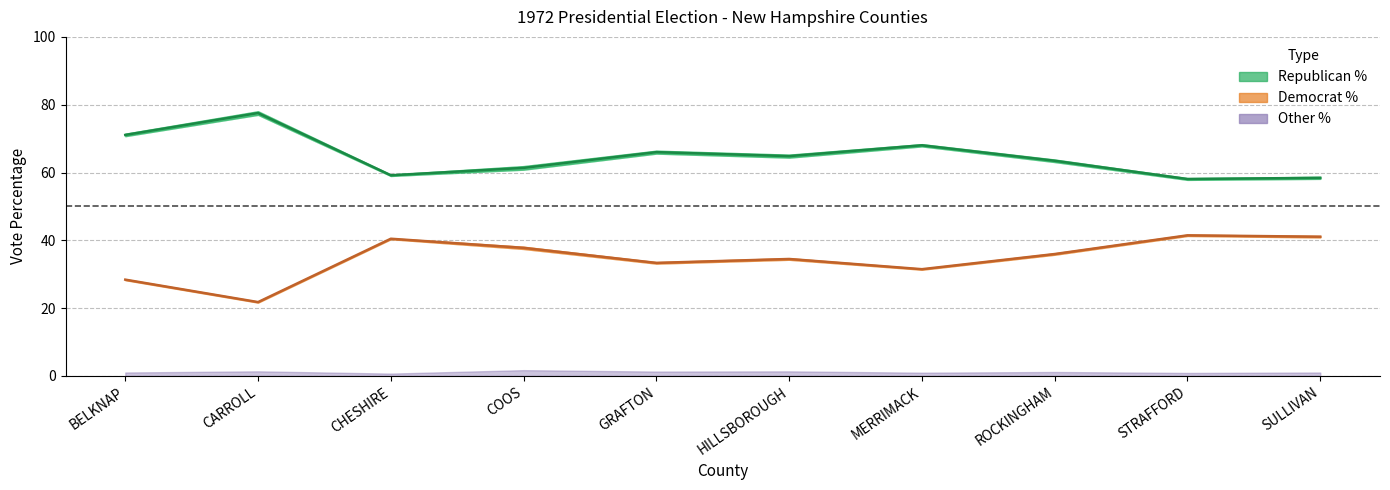

Reading right to left, transcribe all the data shown in this chart.

RepVotesTotalPercent: 58.1	57.8	63.1	67.7	64.4	65.6	60.8	59.0	77.0	70.7
DemVotesTotalPercent: 40.9	41.3	35.8	31.3	34.3	33.1	37.5	40.3	21.6	28.3
RepVotesMajorPercent: 58.7	58.3	63.8	68.4	65.3	66.4	61.9	59.4	78.1	71.5
DemVotesMajorPercent: 41.3	41.7	36.2	31.6	34.7	33.6	38.1	40.6	21.9	28.6
OtherVotesTotalPercent: 1.0	0.9	1.2	1.0	1.4	1.3	1.7	0.7	1.4	1.0